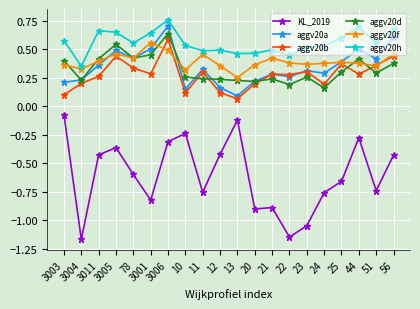

Rank the series by their maximum value, from highest to lowest.

aggv20h, aggv20a, aggv20d, aggv20b, aggv20f, KL_2019